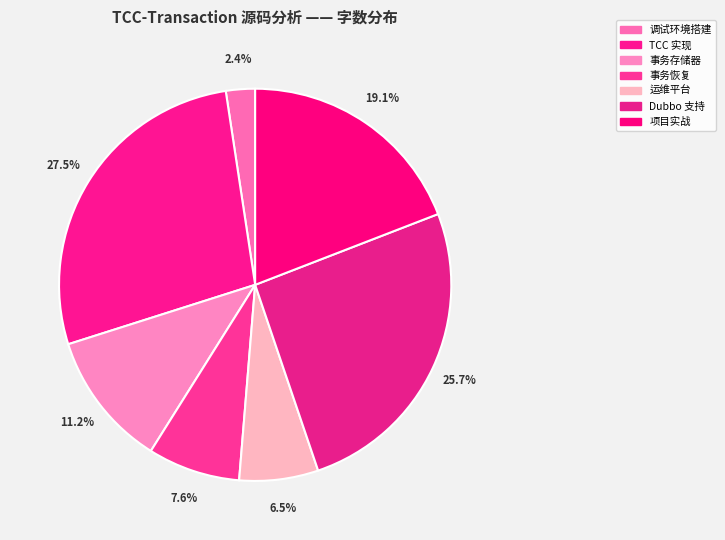

To the nearest percent, what is the average slice percentage?

14%